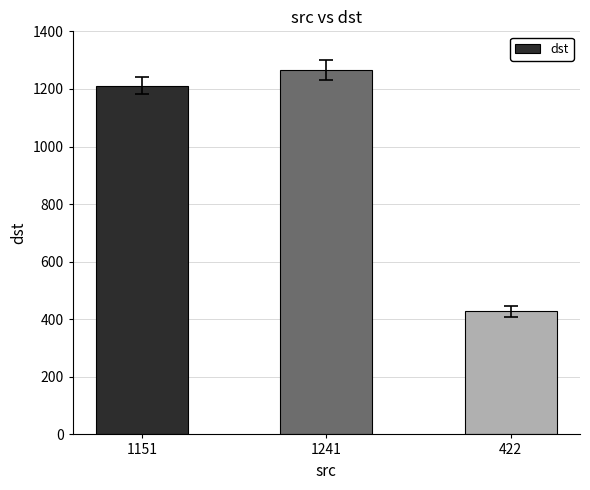

What is the ratio of the value at 1241 to the value at 1151?

1.0